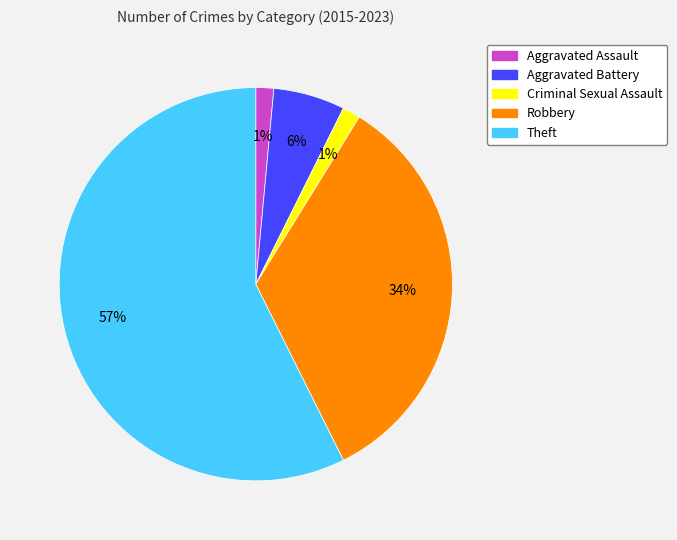

Is the sum of Aggravated Assault and Aggravated Battery greater than half?

No